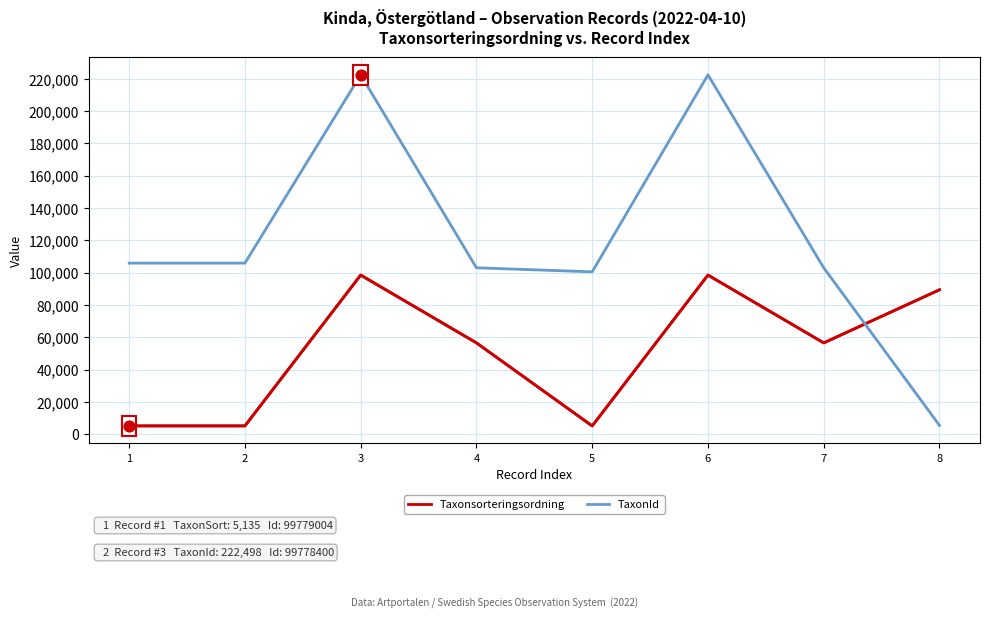

Which series changed the most between 4 and 6?

TaxonId